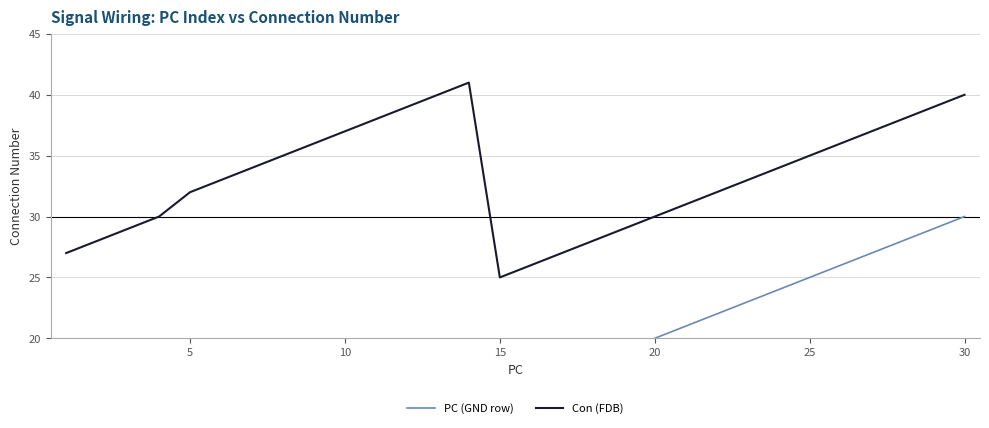

What is the minimum value for Con (FDB)?

25